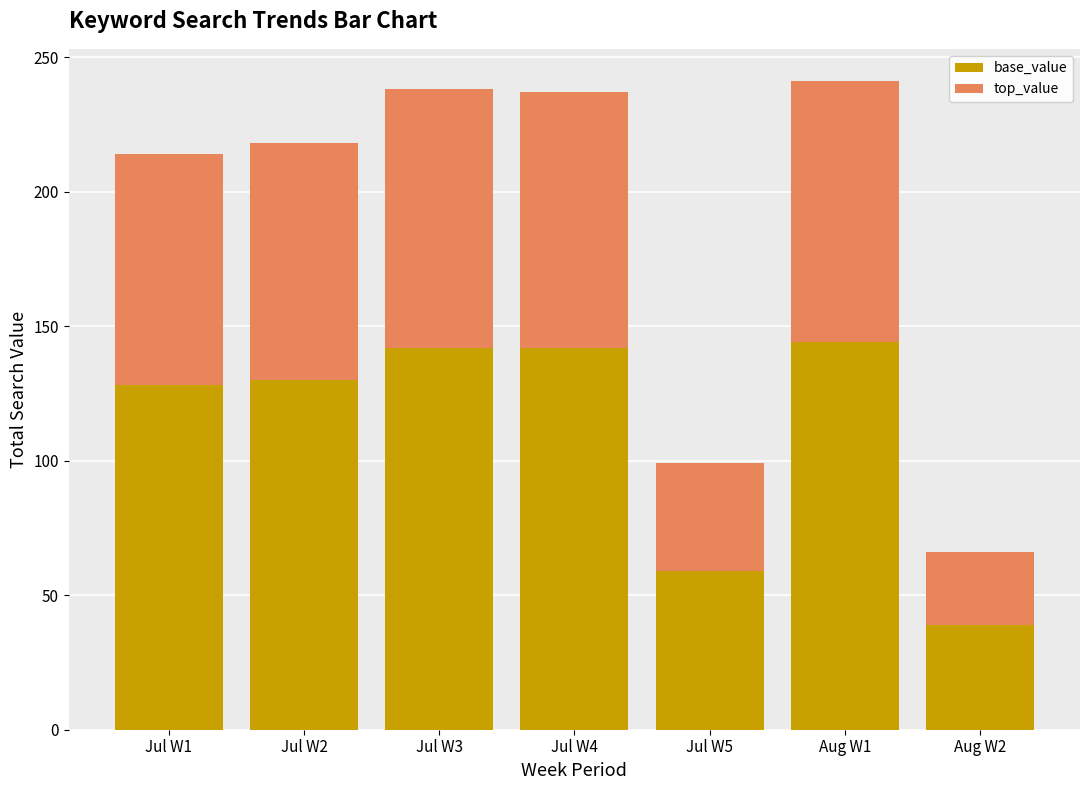

Reading left to right, list the values for the base_value series.

Jul W1=128	Jul W2=130	Jul W3=142	Jul W4=142	Jul W5=59	Aug W1=144	Aug W2=39